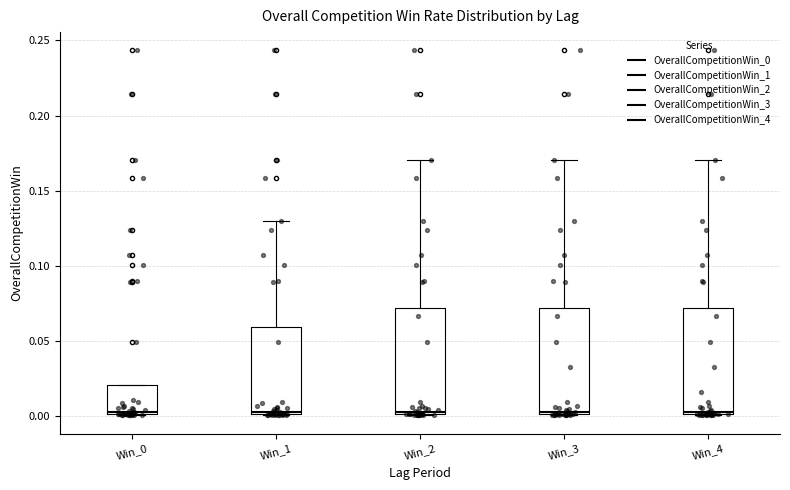

Reading left to right, transcribe this box plot: for each box, give where its median line is, the range the box spans, and where its two whiskers end, as read against the y-axis. The values are not printed on the chart, so give them approximately, as read against the axis.

Win_0: median 0.005, box 0.000 to 0.020, whiskers 0.000 to 0.020
Win_1: median 0.005, box 0.000 to 0.060, whiskers 0.000 to 0.130
Win_2: median 0.005, box 0.000 to 0.070, whiskers 0.000 to 0.170
Win_3: median 0.005, box 0.000 to 0.070, whiskers 0.000 to 0.170
Win_4: median 0.005, box 0.000 to 0.070, whiskers 0.000 to 0.170